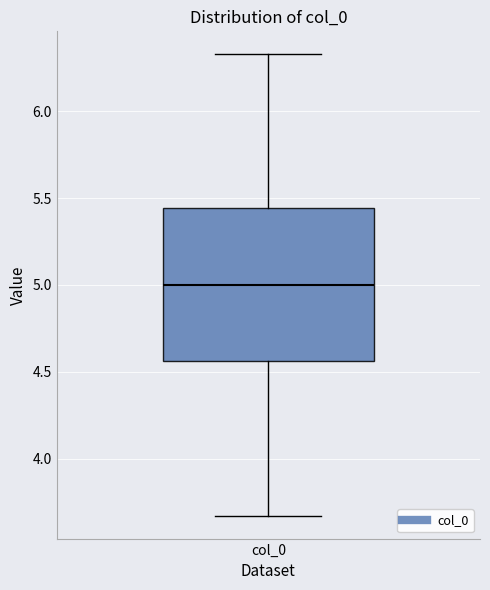

Where is the lower edge of the box for col_0 on the y-axis? The values are not printed on the chart, so give them approximately, as read against the axis.

4.55